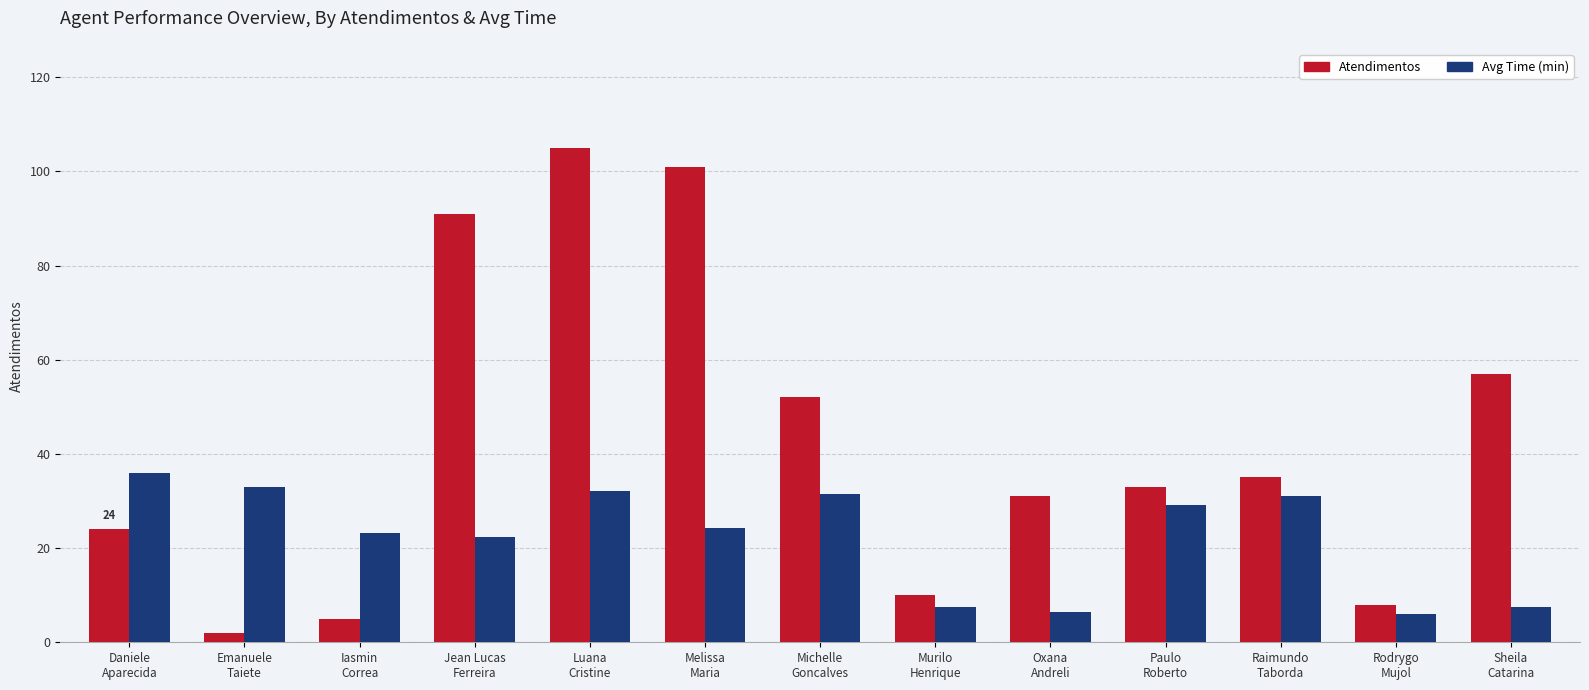

What is the sum of all Atendimentos values?

554.0